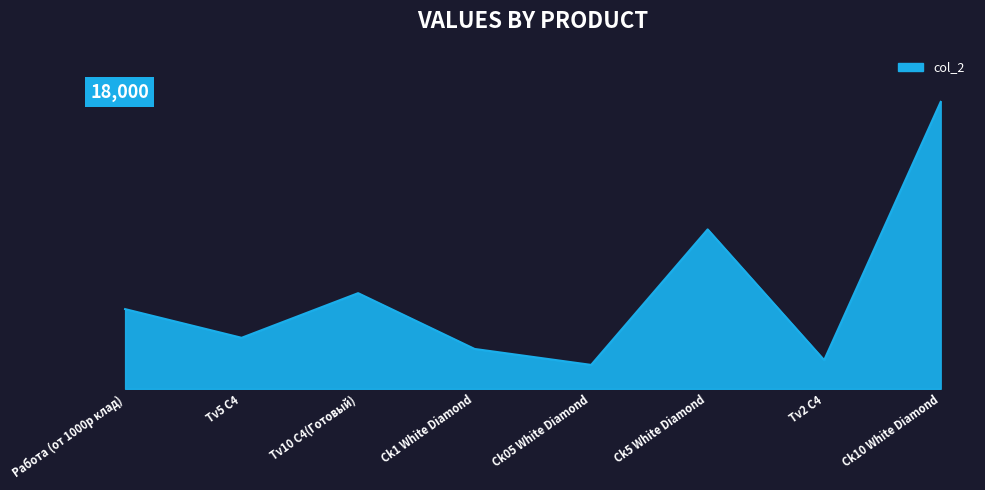

Does the chart display data point markers on the line(s)?

No